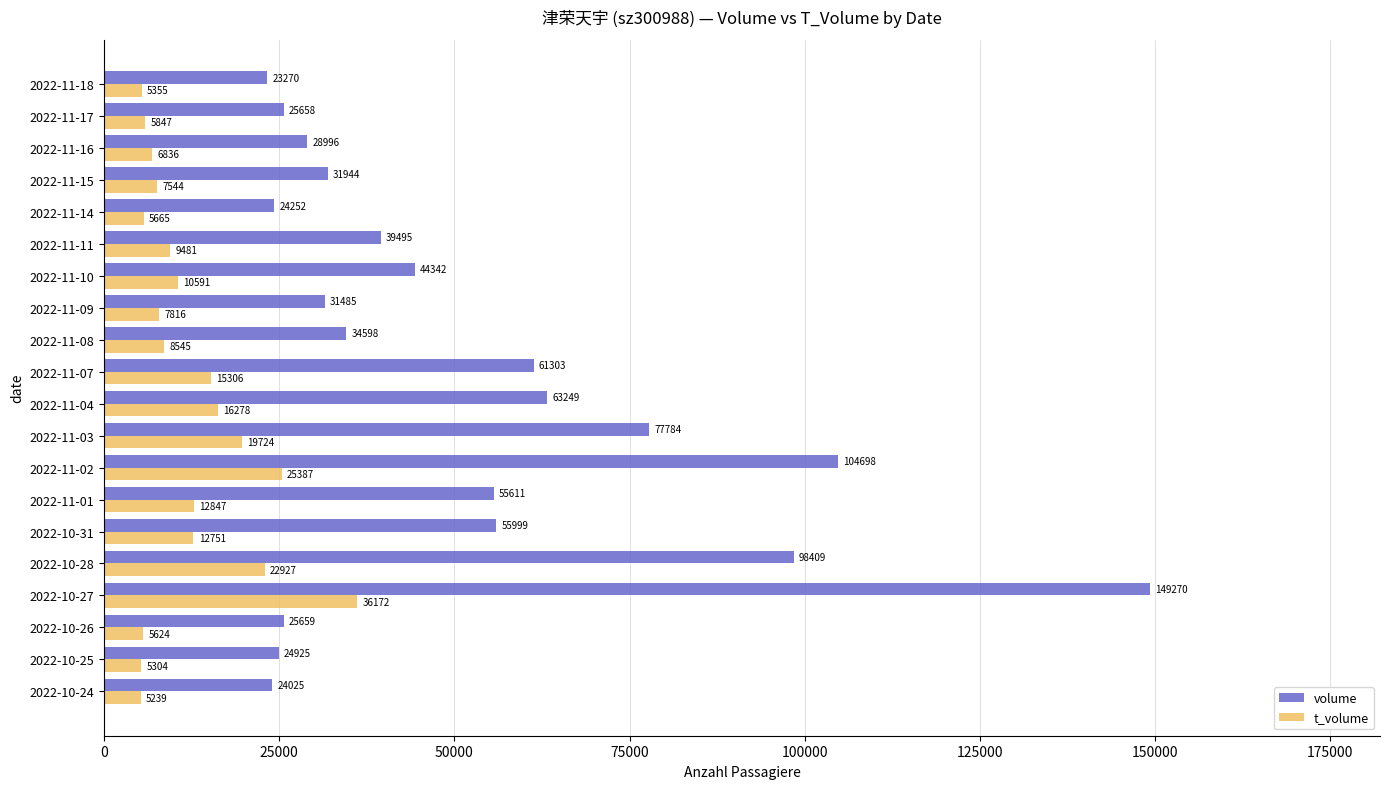

At which category is the sum across all series the highest?

2022-10-27